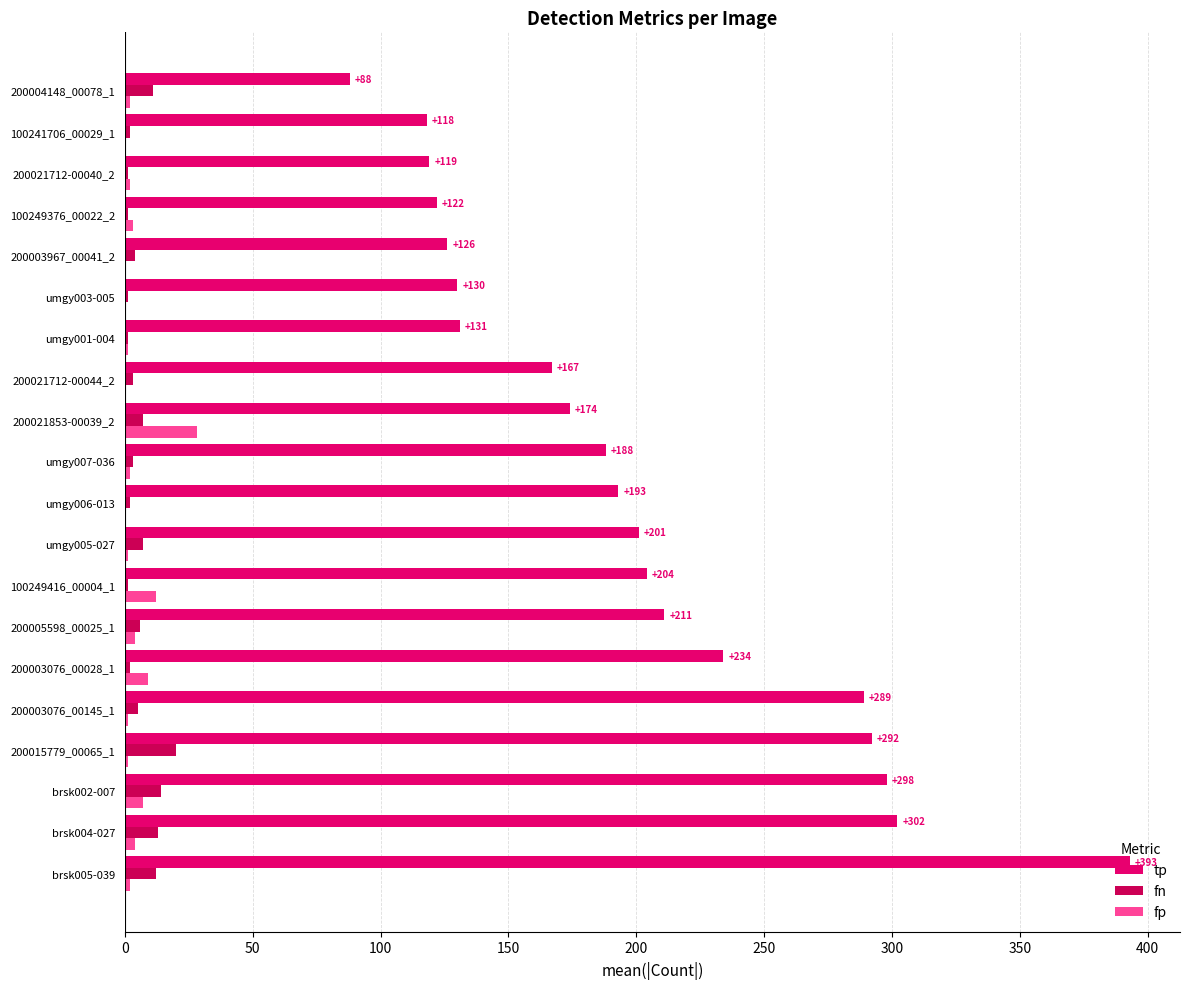

How many categories are shown in the chart?

20